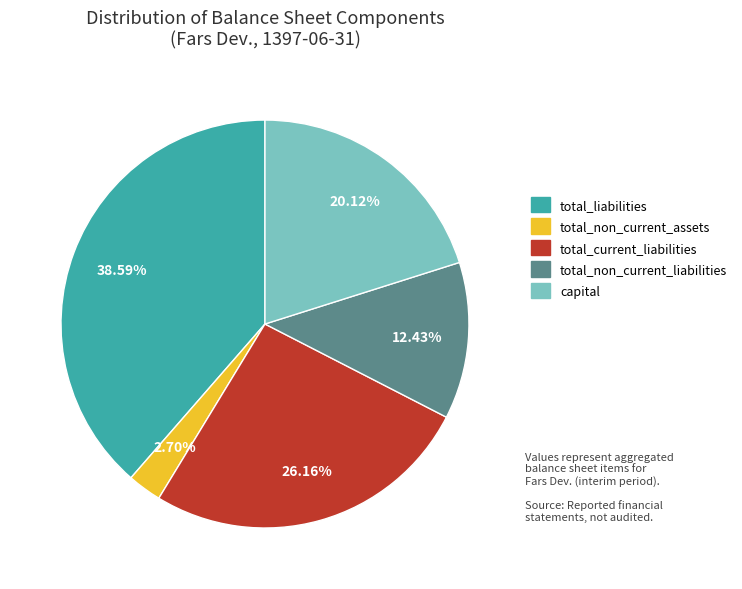

What portion of the pie excludes total_current_liabilities?

73.8%